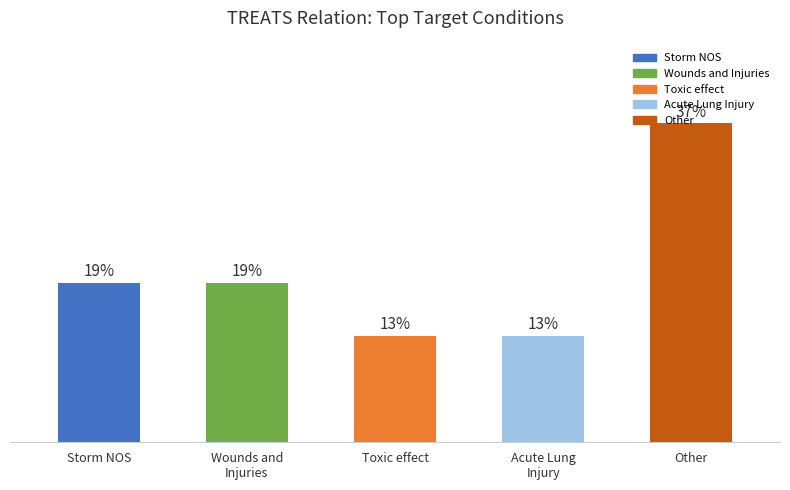

Are the bars horizontal?

No